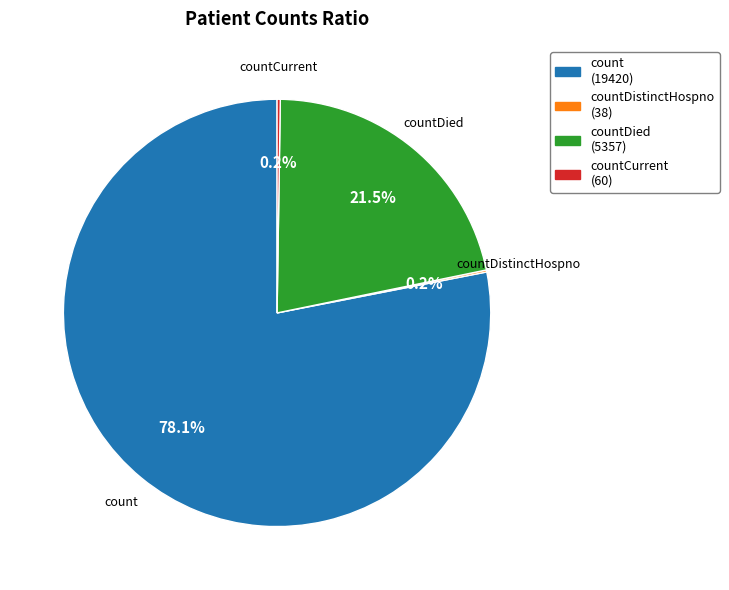

Is there a majority slice in this chart?

Yes